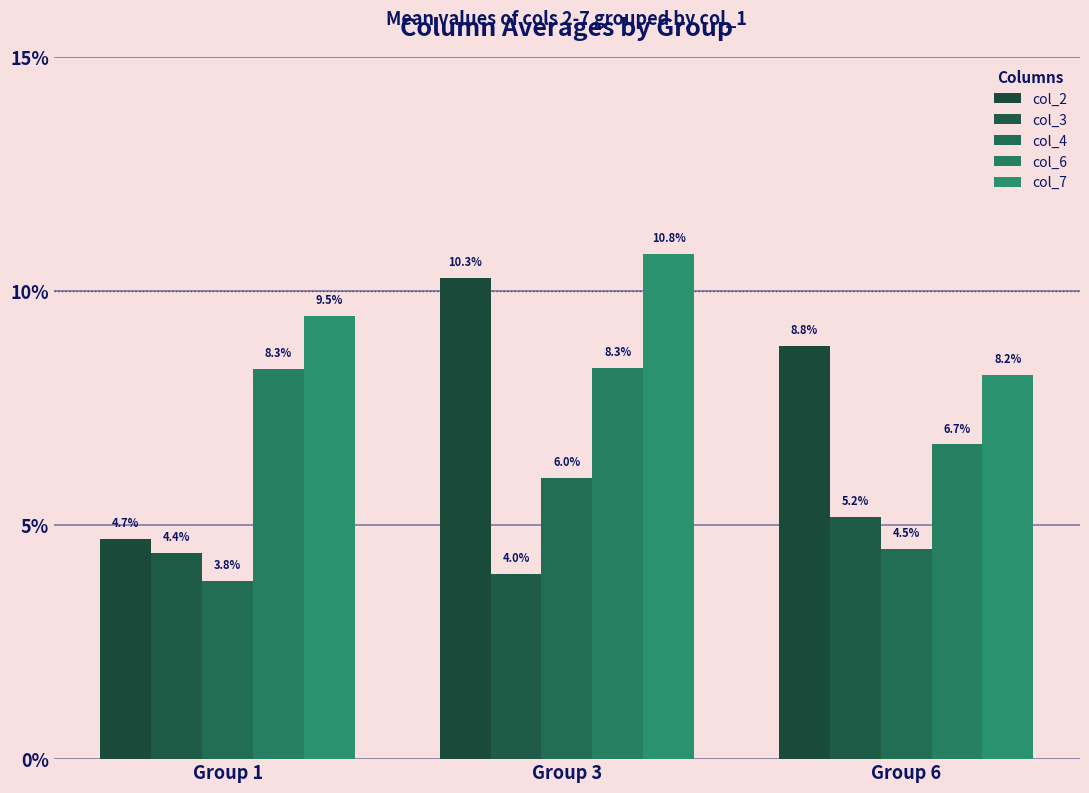

Does the chart contain any negative values?

No